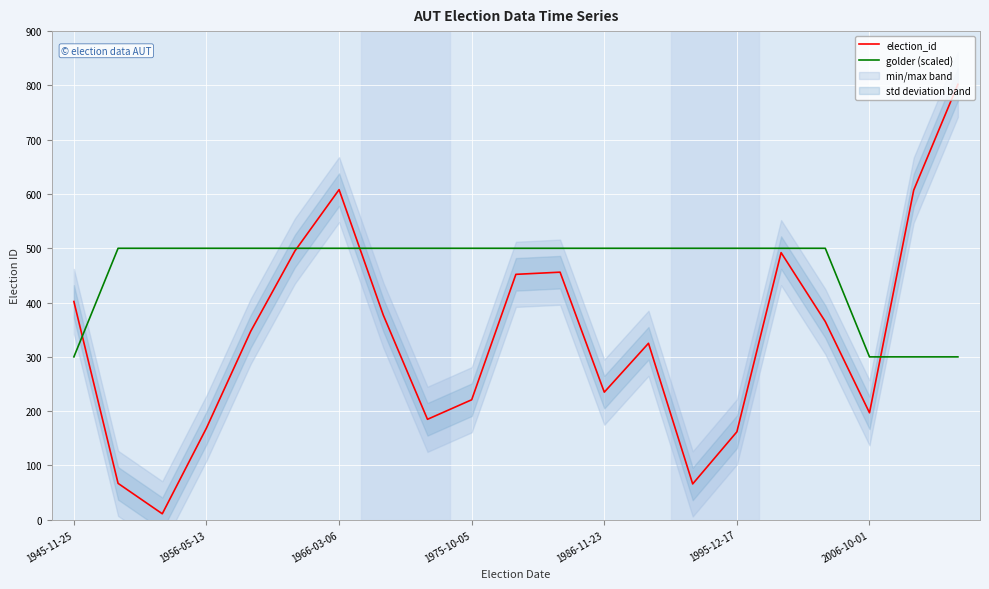

Reading left to right, extract all data points from this chart.

election_id: 402	67	11	169	347	495	608	377	185	221	452	456	235	325	66	162	492	365	197	607	802
golder (scaled): 300	500	500	500	500	500	500	500	500	500	500	500	500	500	500	500	500	500	300	300	300